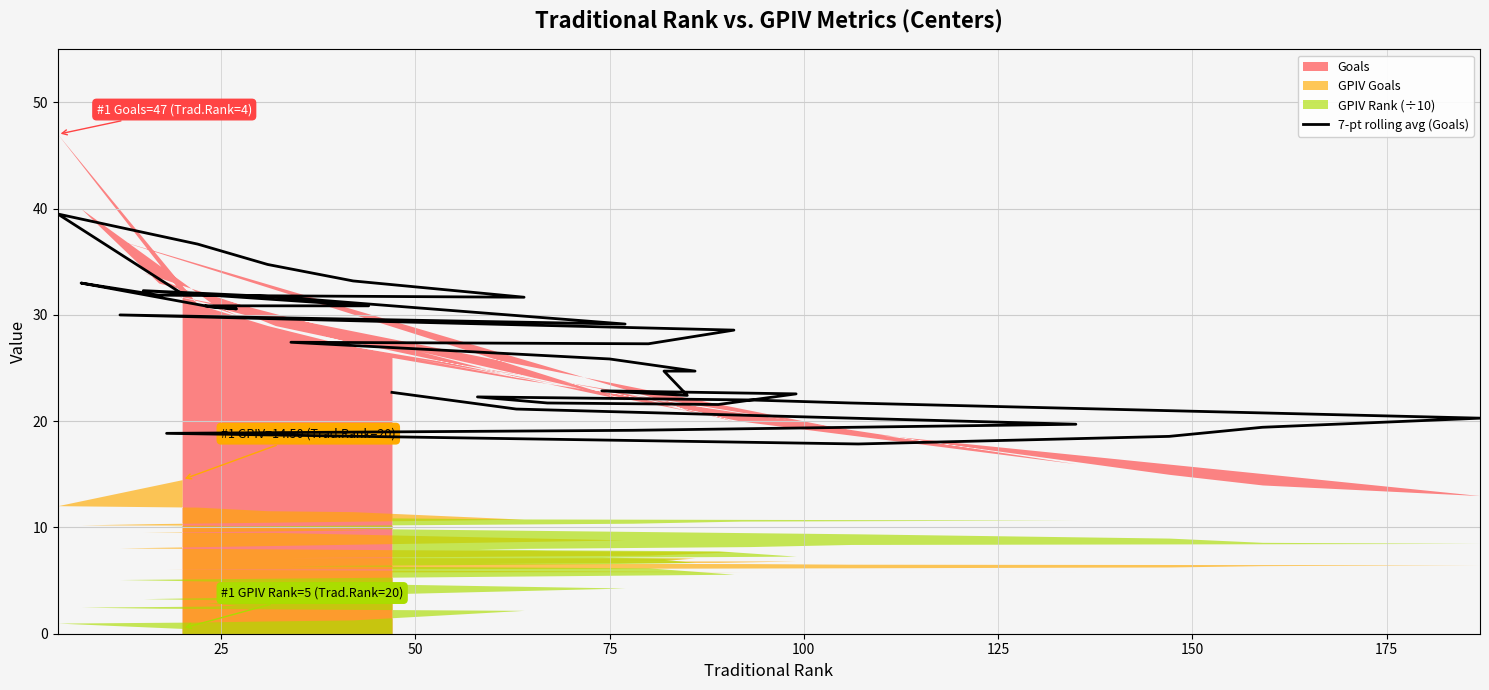

Reading right to left, extract all data points from this chart.

22.7	21.1	19.7	19.3	19.1	18.9	17.9	18.6	19.4	20.3	21.7	22.0	22.3	21.7	21.6	22.6	22.9	22.4	24.7	24.7	25.9	27.4	27.3	28.6	30.0	29.1	31.7	32.3	30.9	30.9	30.6	30.7	33.0	31.9	31.7	33.2	34.8	36.7	39.5	32.0